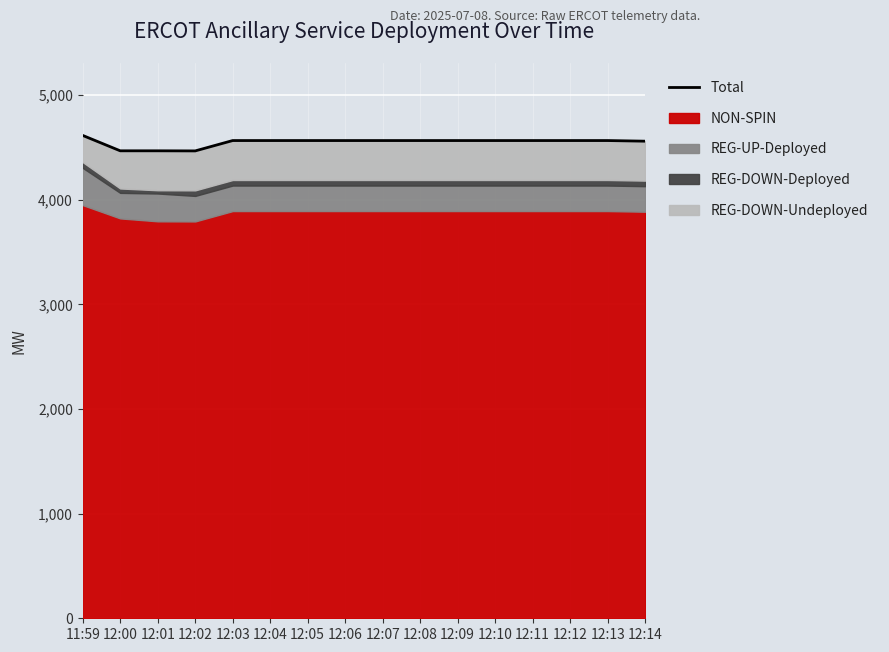

How many data points are less than 4566?

4